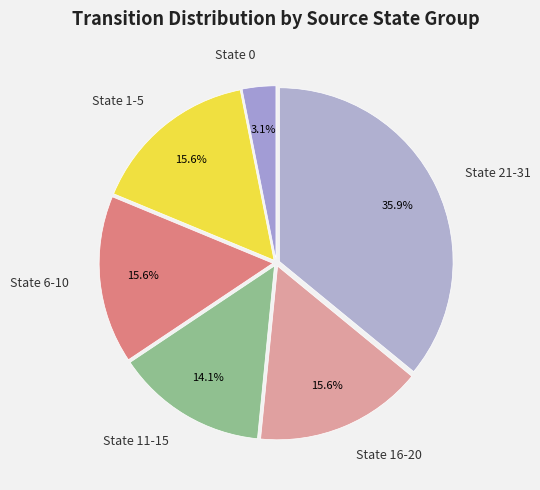

How many segments does this pie chart have?

6